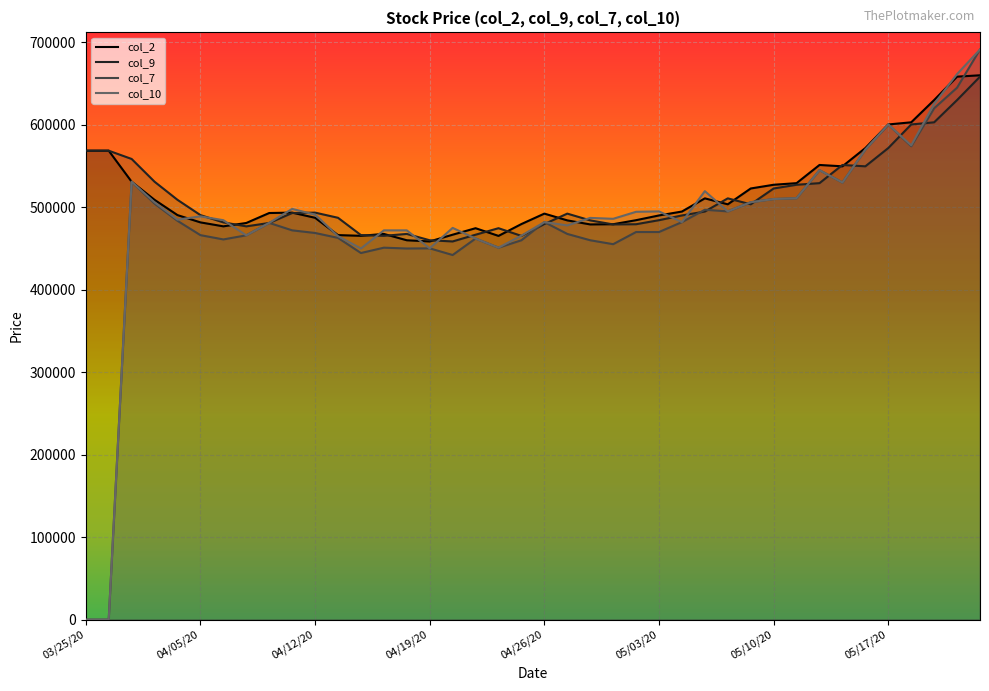

What is the value of the col_7 point at the 12th from the left?

462888